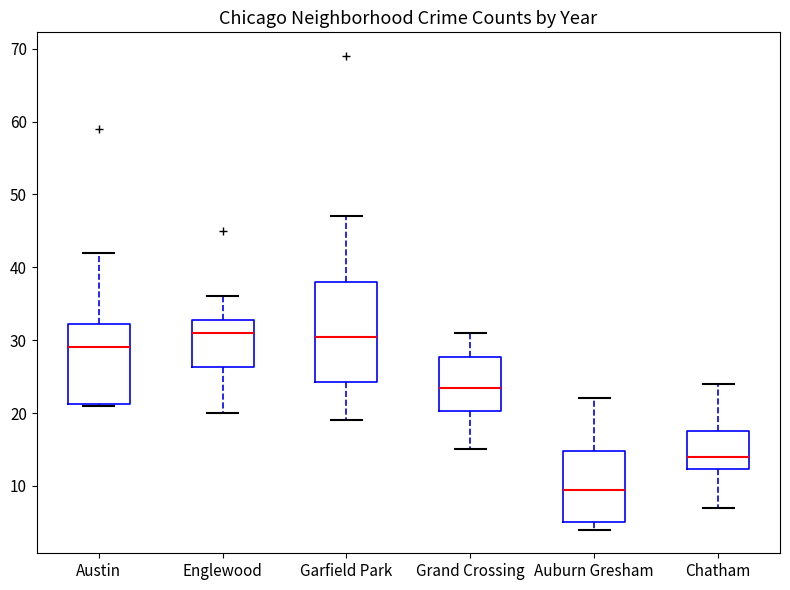

Where does the lower whisker of the box for Grand Crossing end on the y-axis? The values are not printed on the chart, so give them approximately, as read against the axis.

15